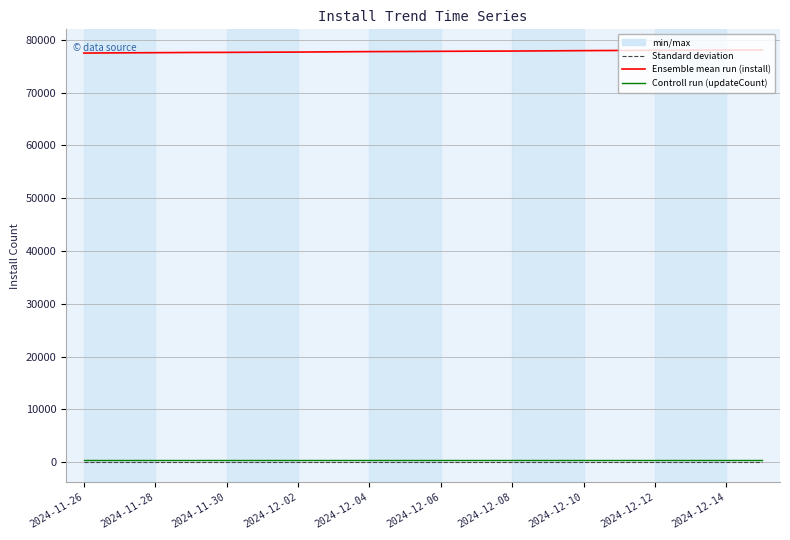

What is the maximum value shown in the chart?

78066